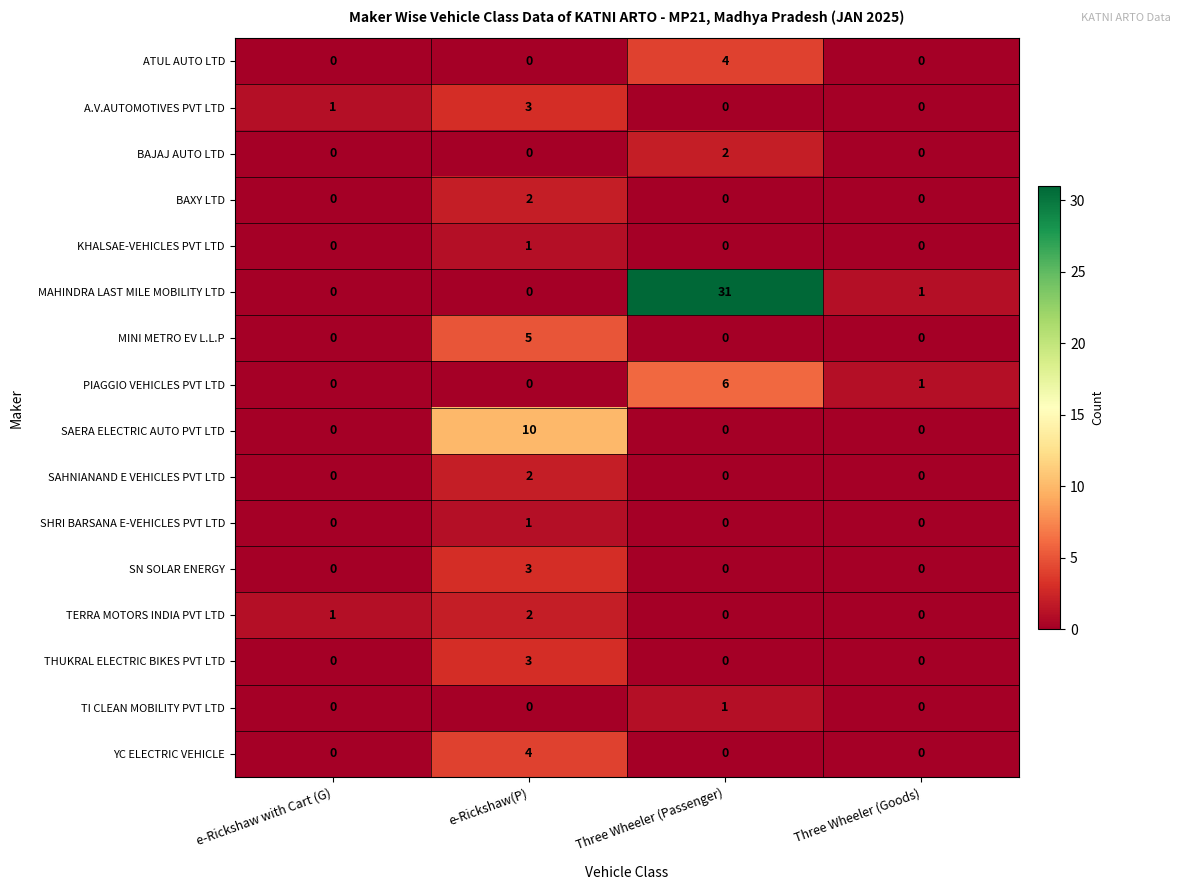

Which series has the widest spread of values?

MAHINDRA LAST MILE MOBILITY LTD